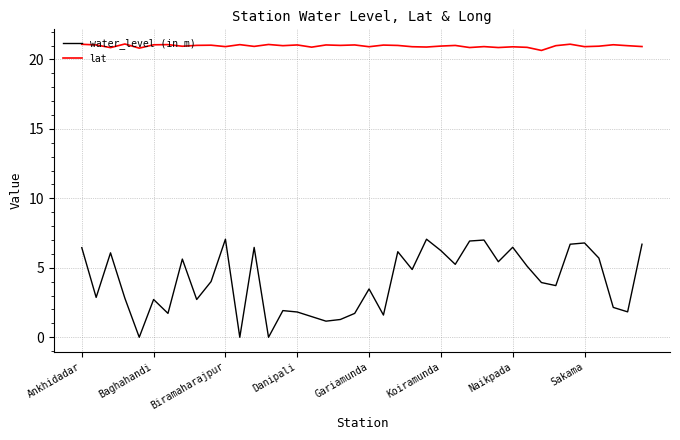

Which series has the largest total across all categories?

lat